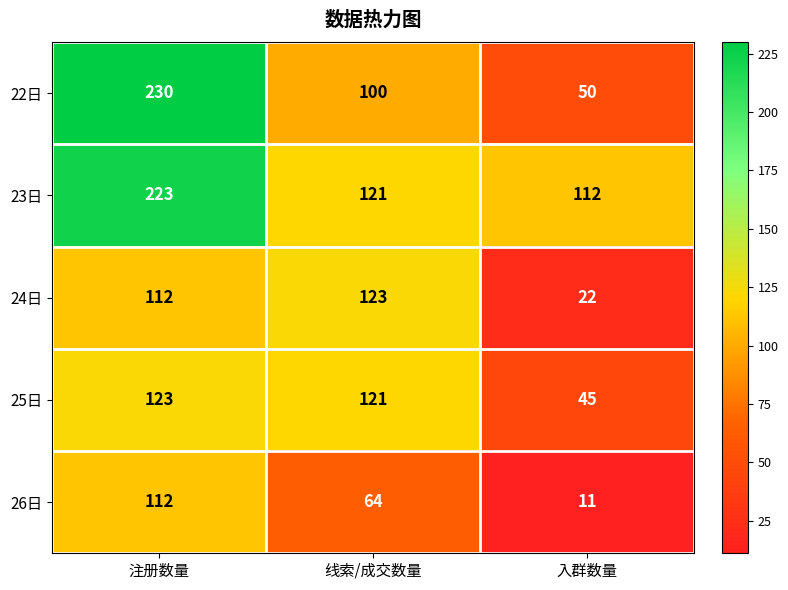

What is the minimum value for 25日?

45